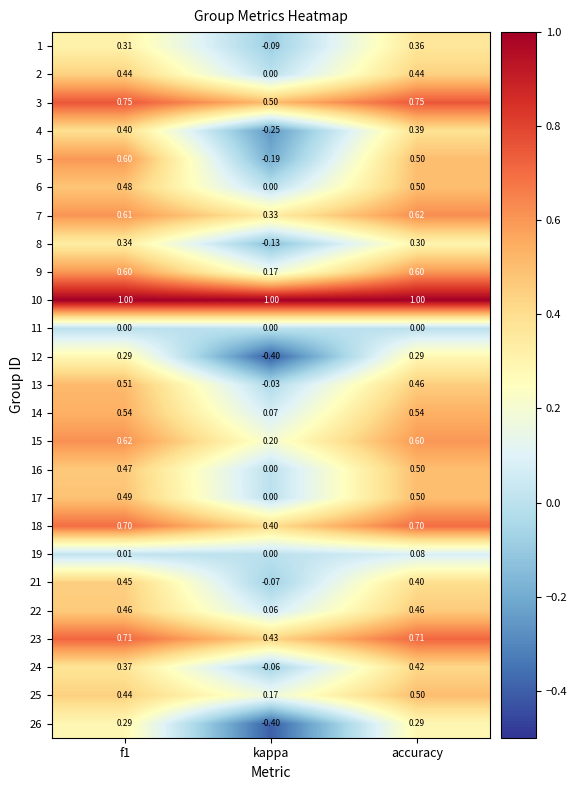

At which label is 14 closest to 0?

kappa